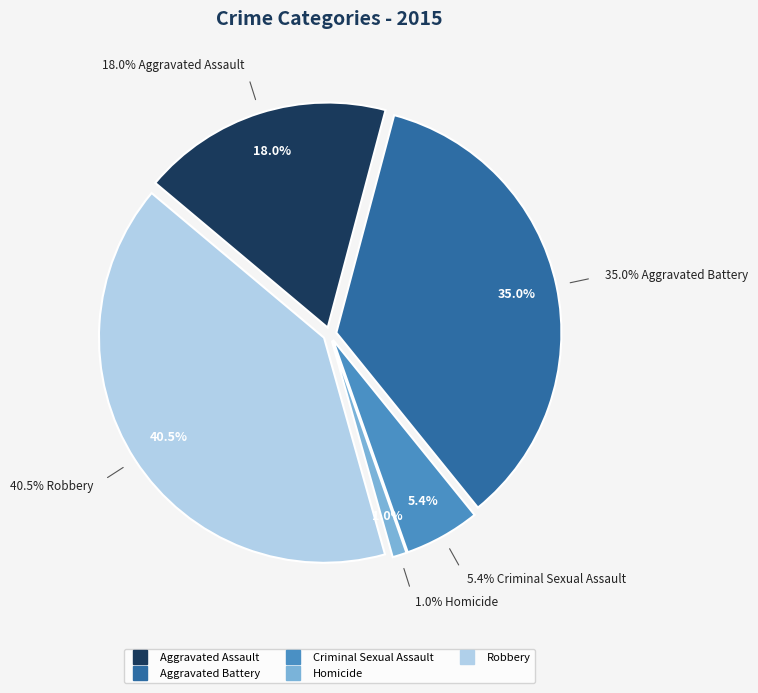

What is the ratio of the value at Aggravated Battery to the value at Homicide?

34.3